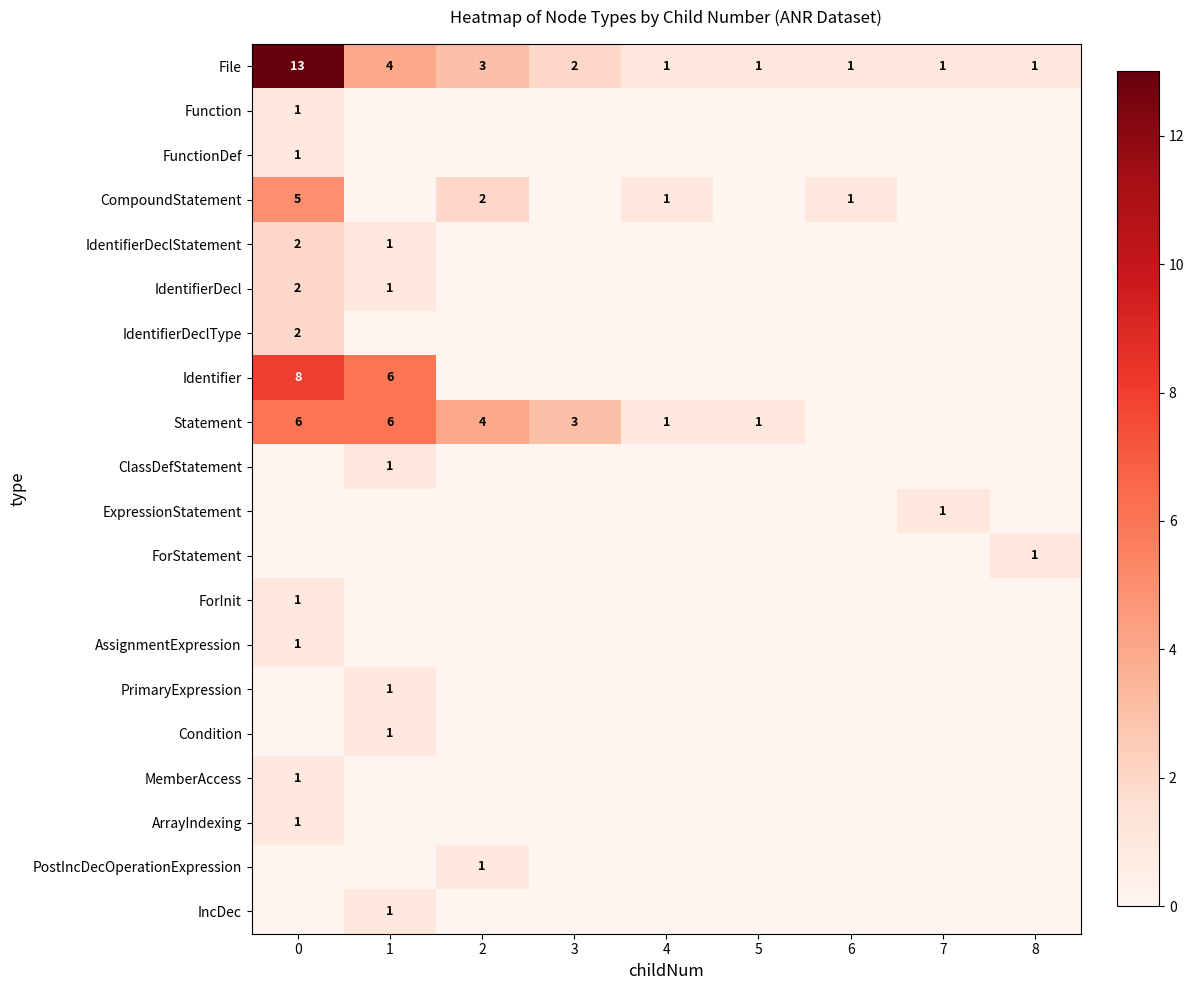

True or false: ForStatement has a value of 1 at 8.

True